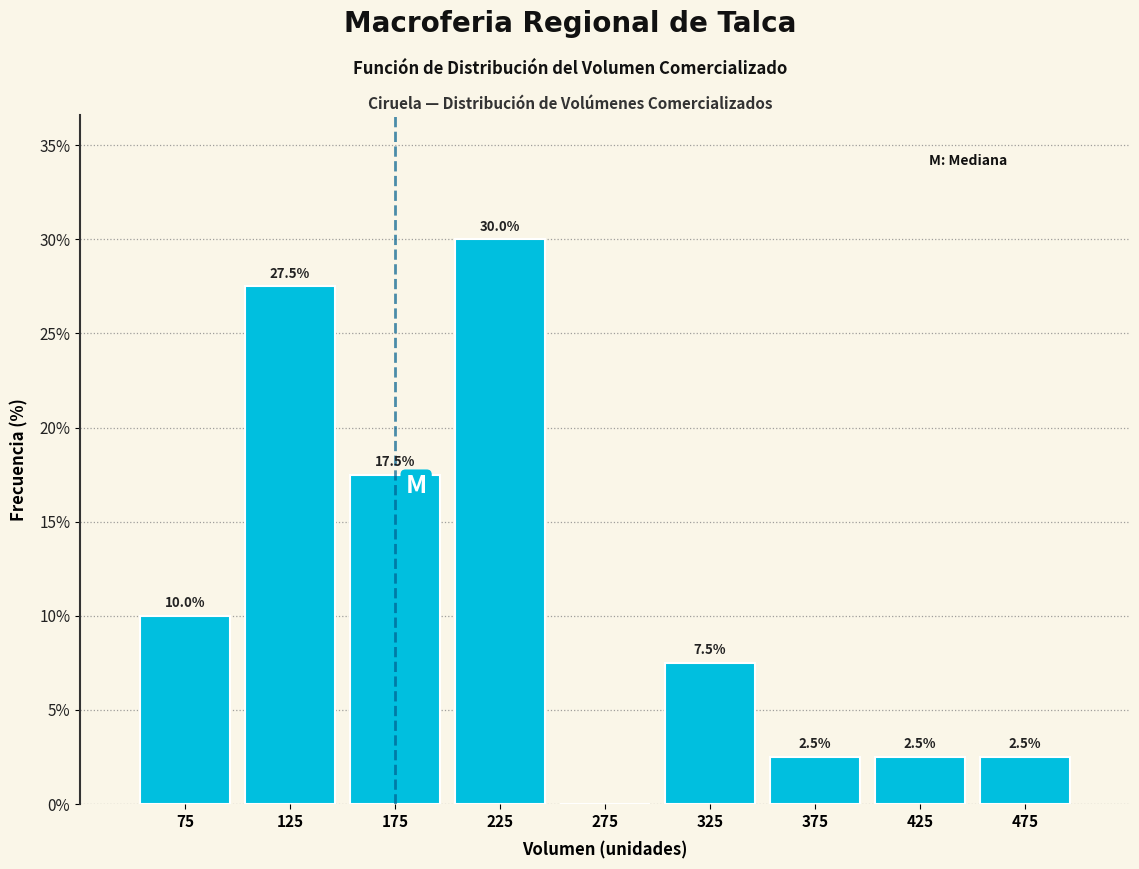

Which range on the x-axis has the tallest bar?

200 to 250